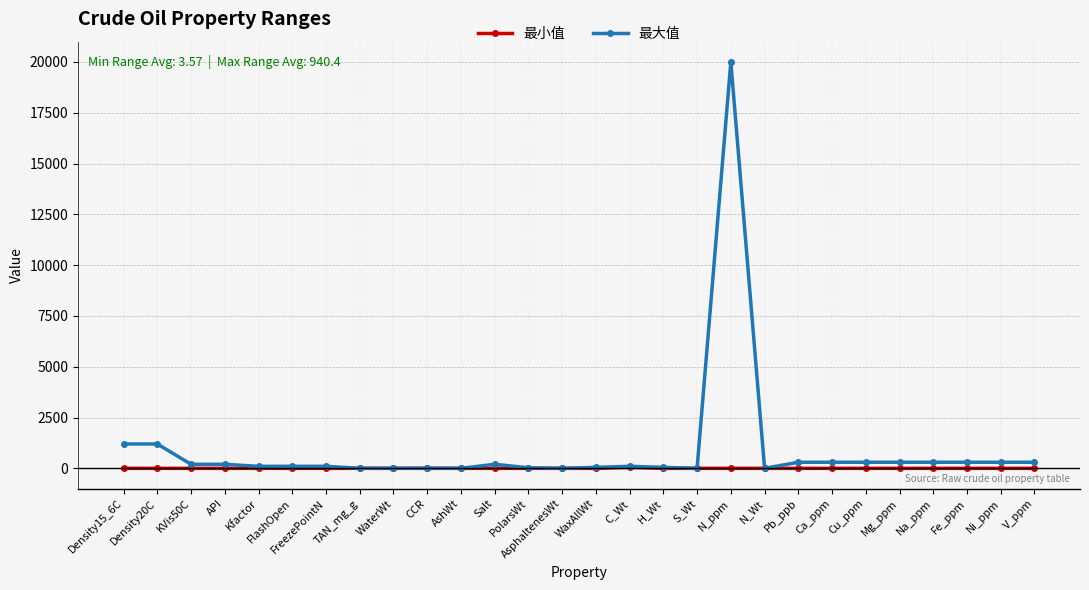

Rank the series at Density20C from highest to lowest value.

最大值, 最小值